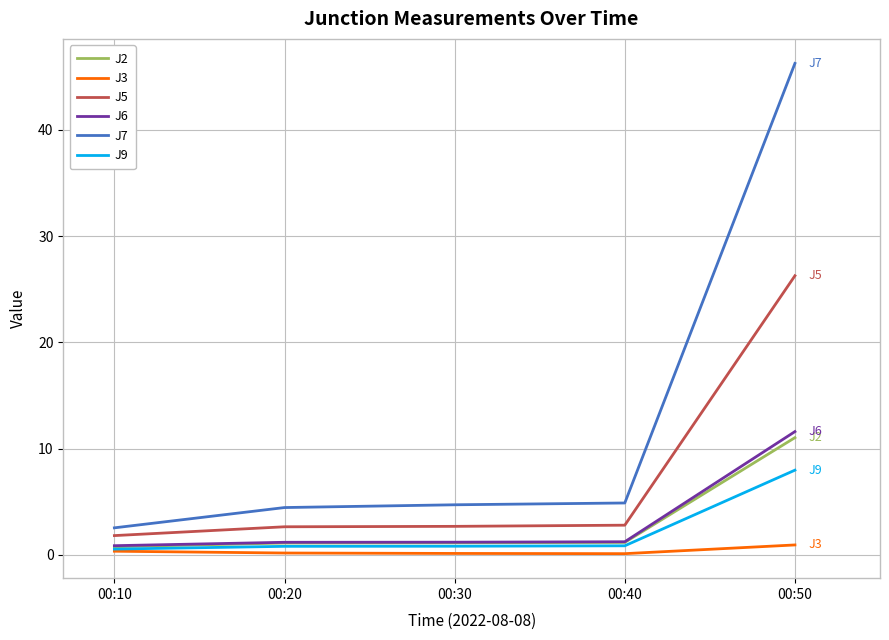

True or false: J3 and J5 intersect in this chart.

False